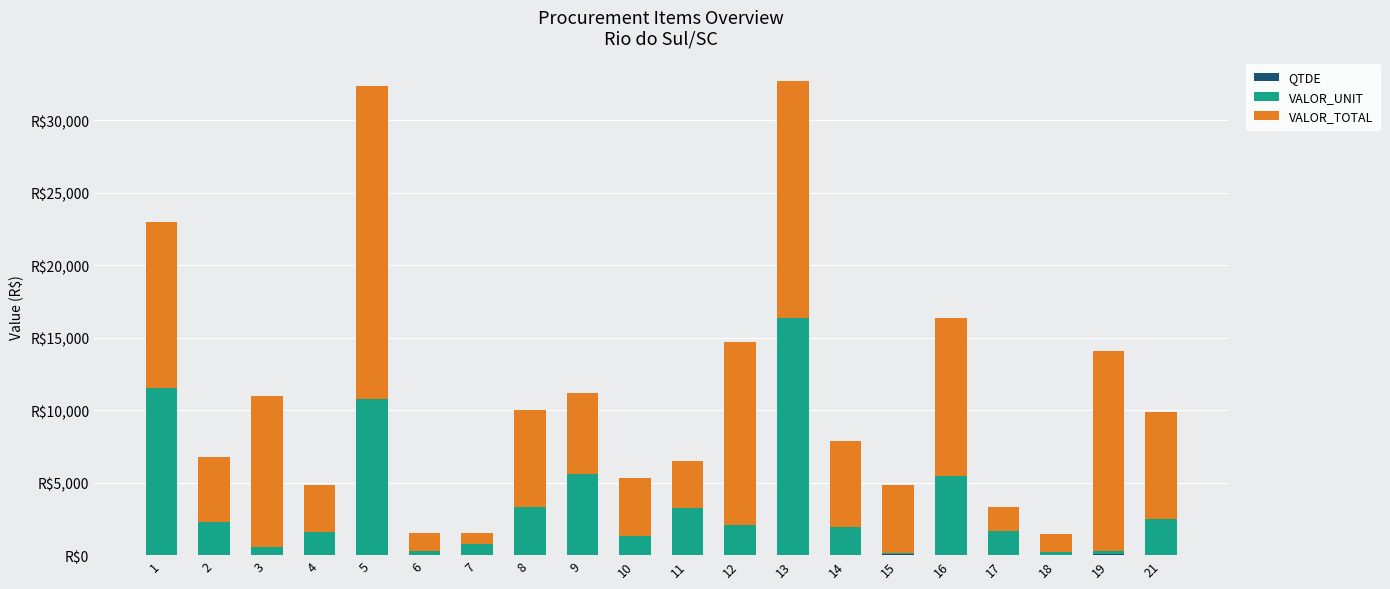

The VALOR_UNIT series shows 27.8 at 15. True or false?

False